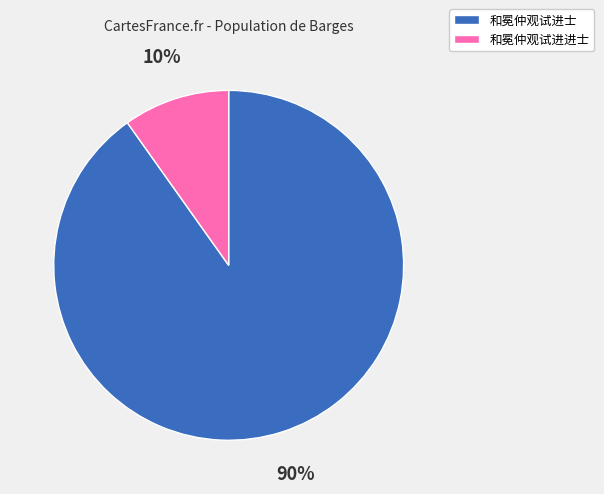

Which category accounts for the majority?

和冕仲观试进士